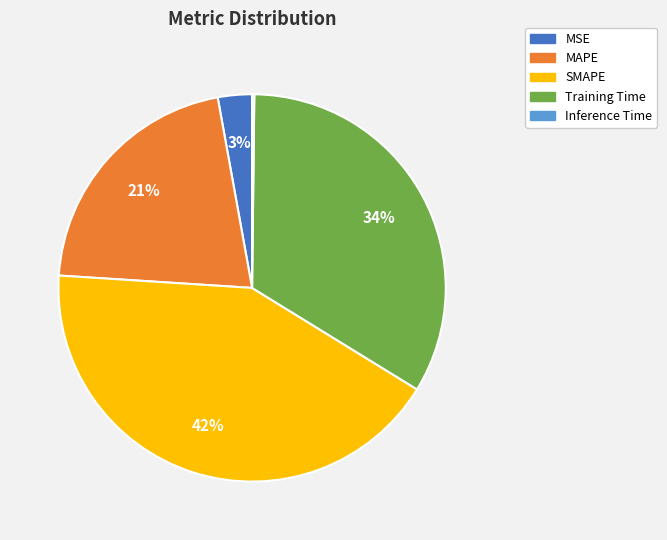

What is the largest slice in the pie chart?

SMAPE